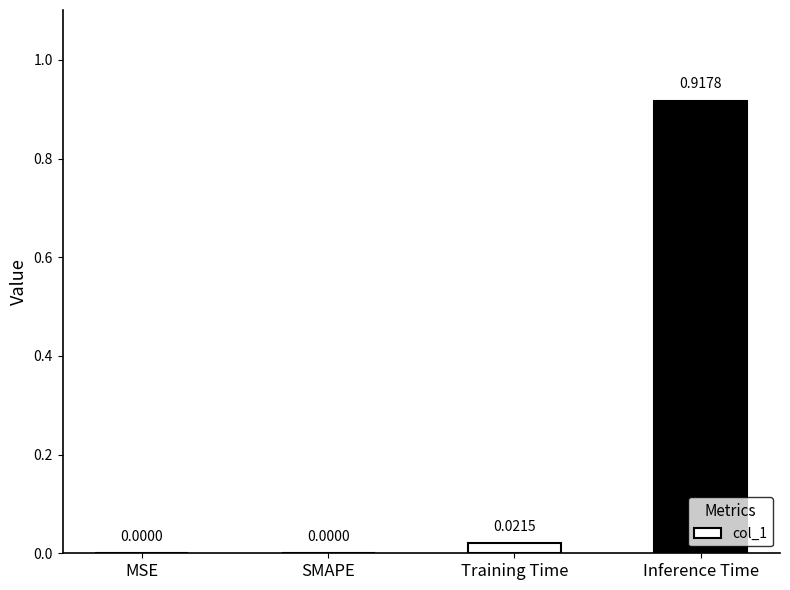

What is the change in value from MSE to Inference Time?

+0.9